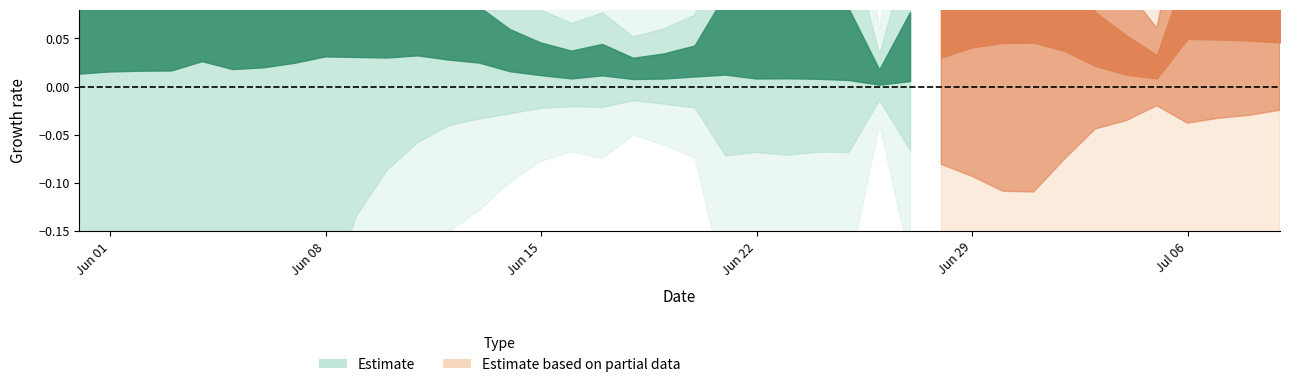

What is the difference between the highest and lowest values at 2020-06-19?

166